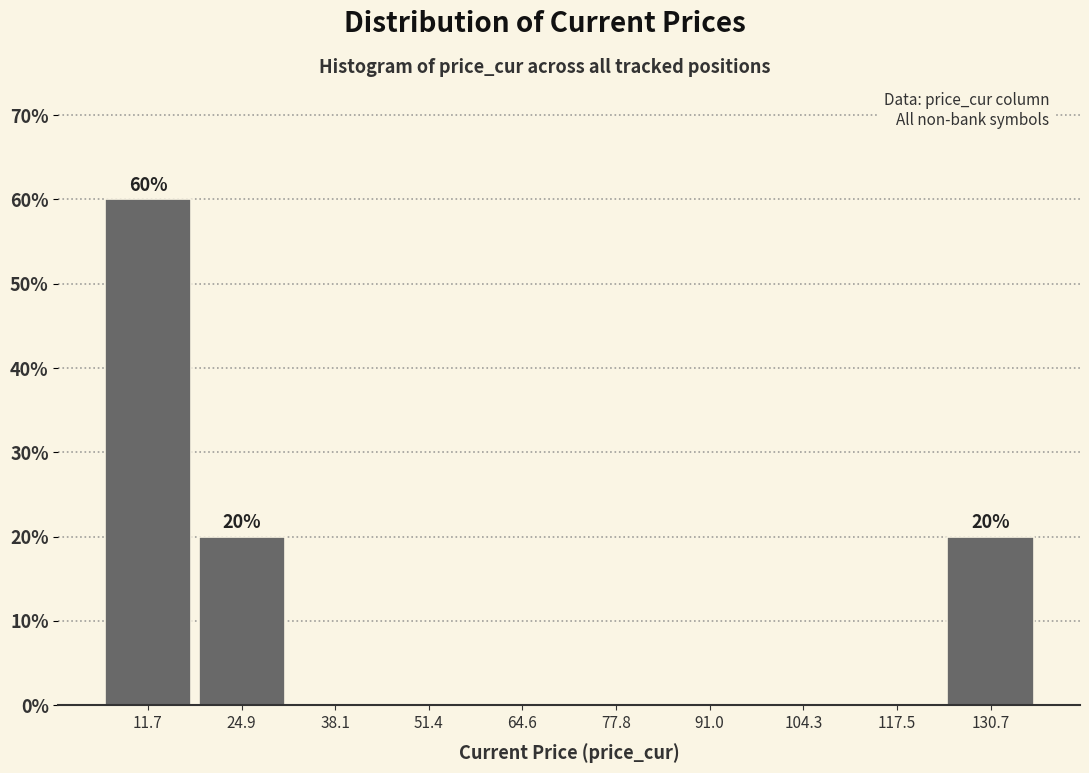

Which range on the x-axis has the tallest bar?

6 to 18